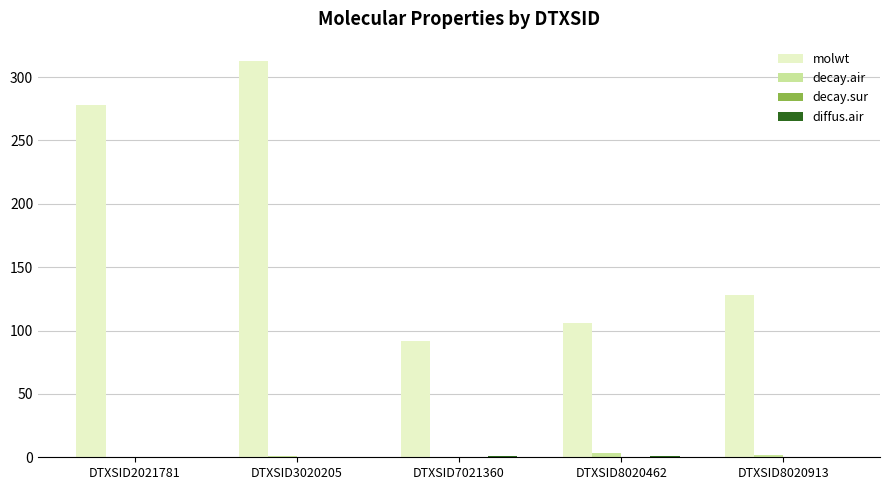

Does the chart contain stacked bars?

No